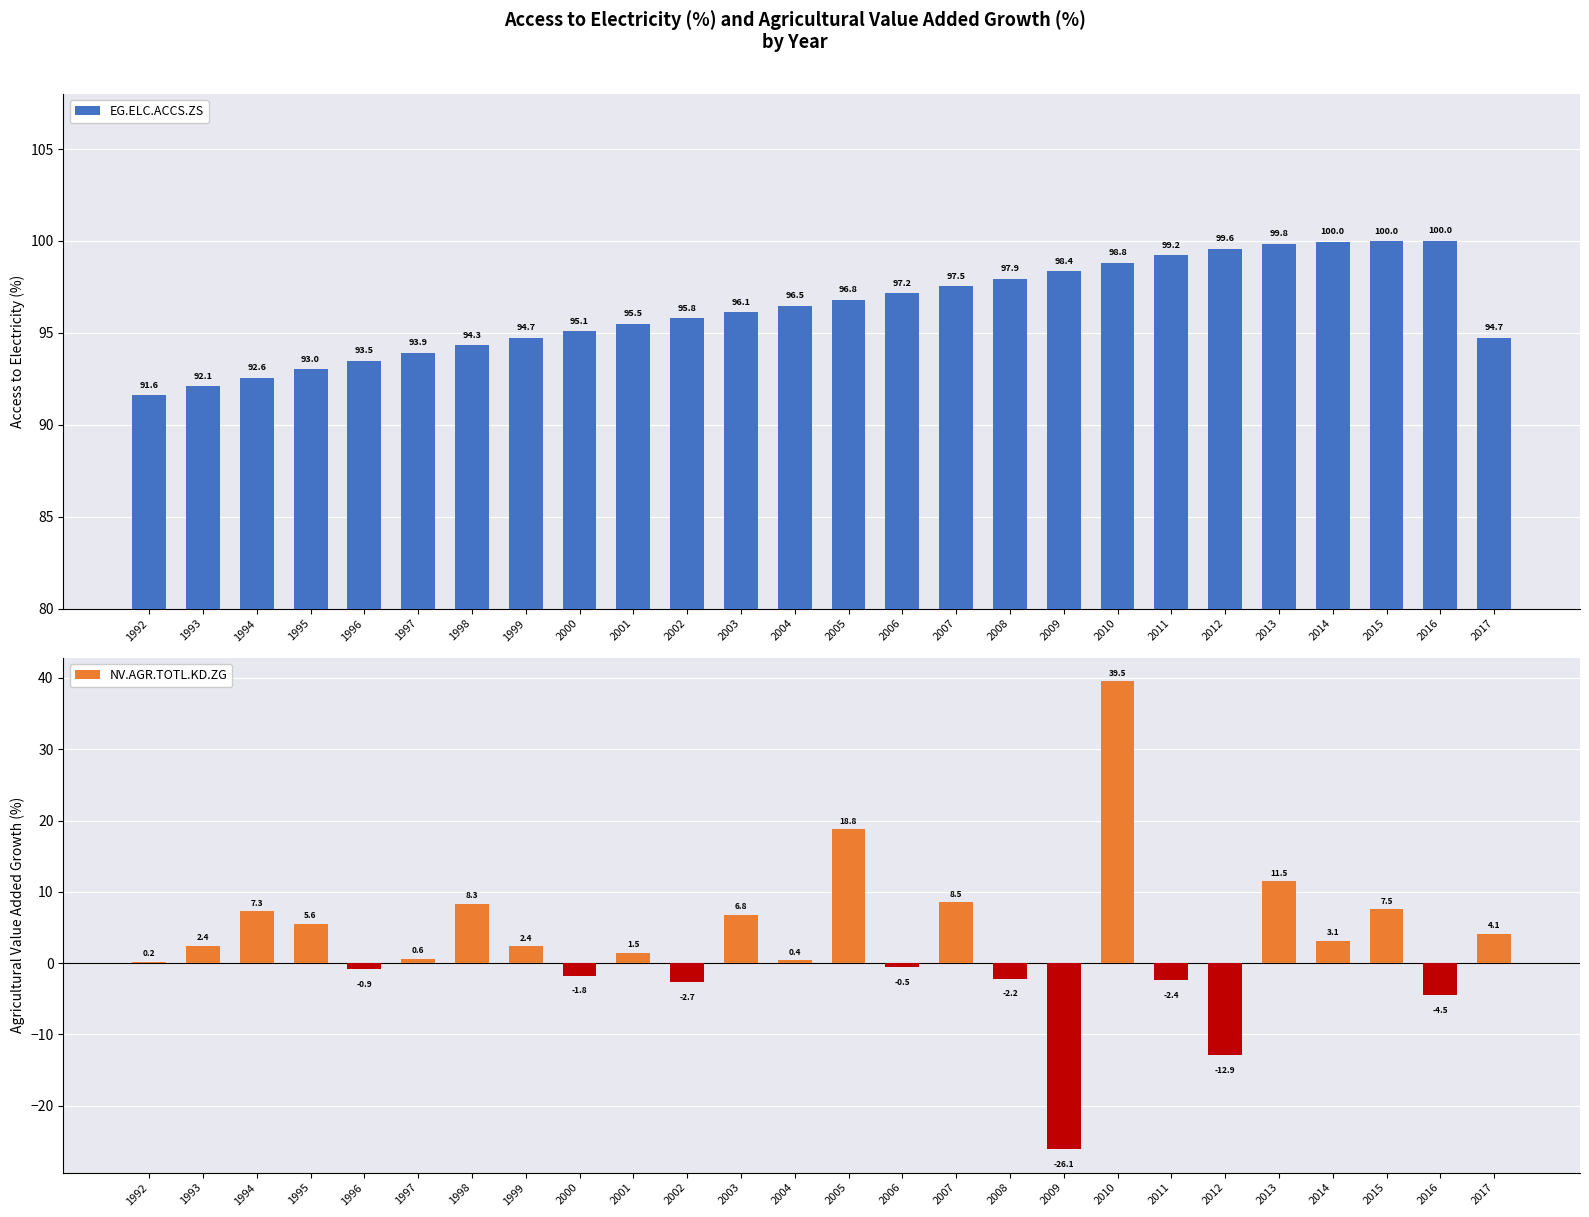

Rank the series at 1999 from lowest to highest value.

NV.AGR.TOTL.KD.ZG, EG.ELC.ACCS.ZS